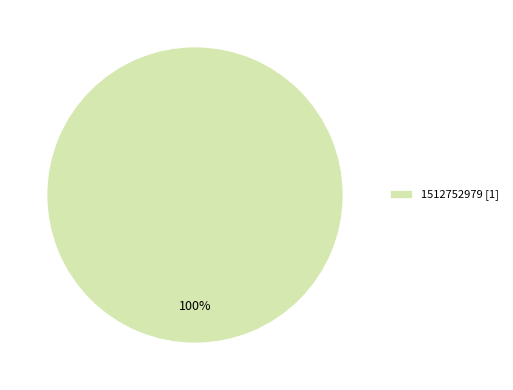

Which slice represents more than half of the pie?

1512752979 [1]